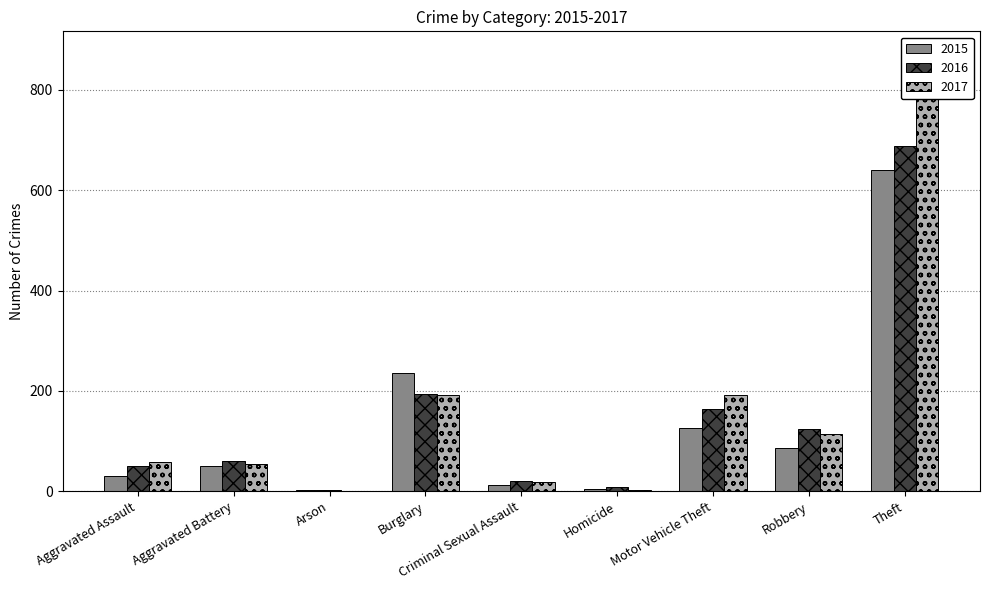

What is the difference between the highest and lowest values at Homicide?

6